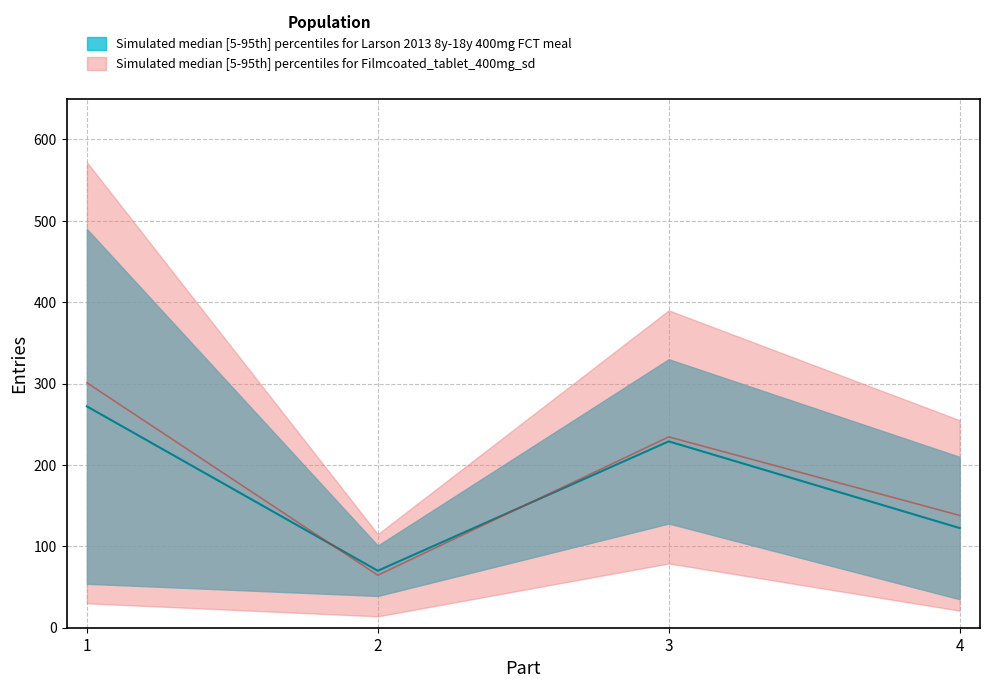

What is the change in value from 1 to 4?

-163.0